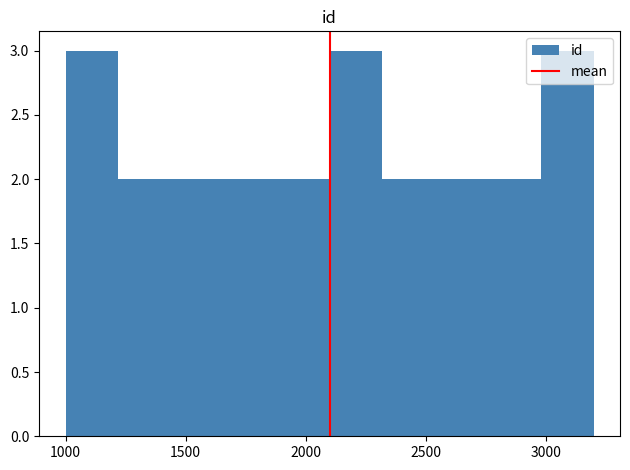

Reading left to right, list every bar in this chart as the range it spans on the x-axis followed by its height. Neither the bar edges nor the heights are printed on the chart, so give them approximately, as read against the axes.

1000 to 1220: 3
1220 to 1440: 2
1440 to 1660: 2
1660 to 1880: 2
1880 to 2100: 2
2100 to 2320: 3
2320 to 2540: 2
2540 to 2760: 2
2760 to 2980: 2
2980 to 3200: 3